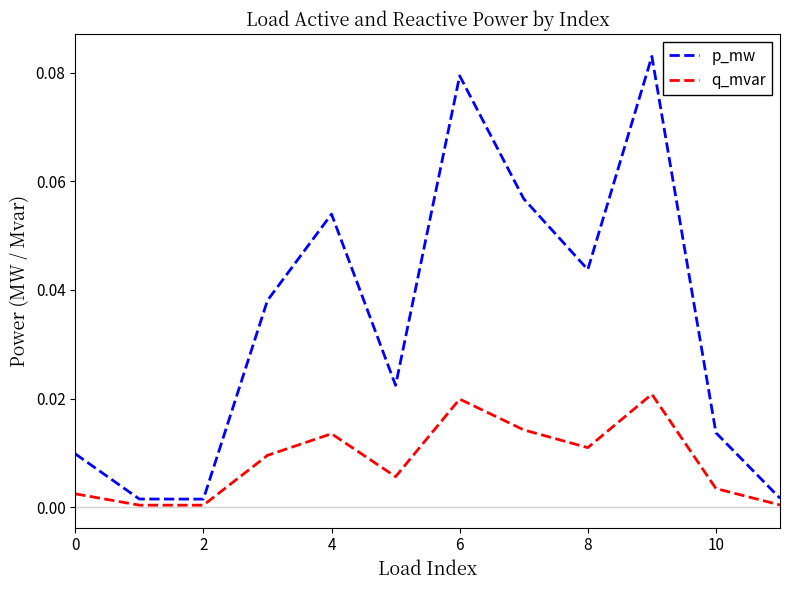

Which series has the widest spread of values?

p_mw